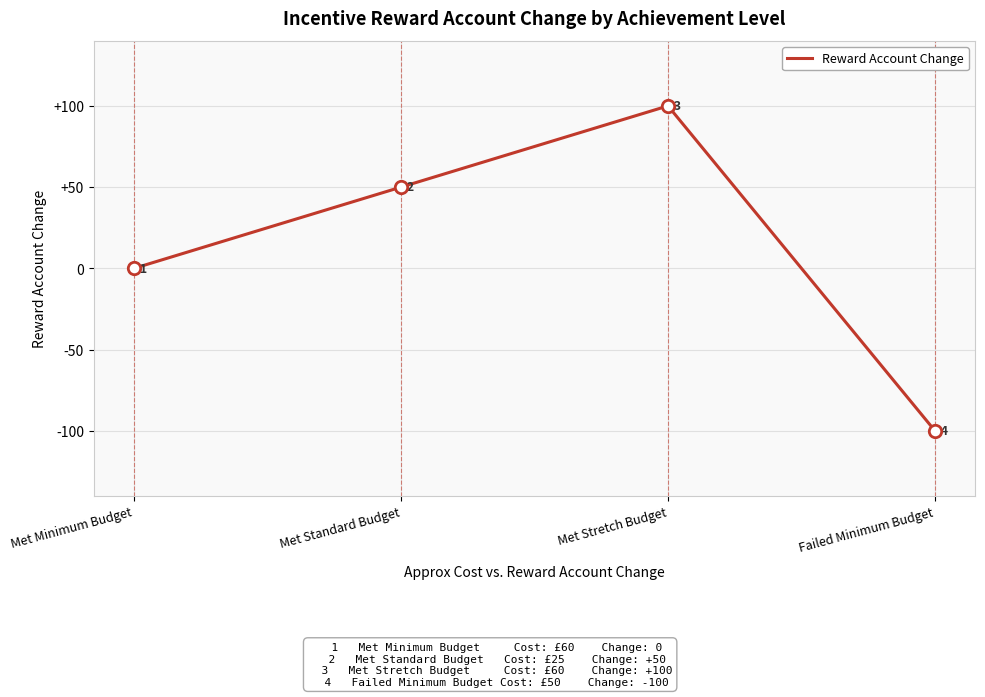

What is the change in value from Met Standard Budget to Failed Minimum Budget?

-150